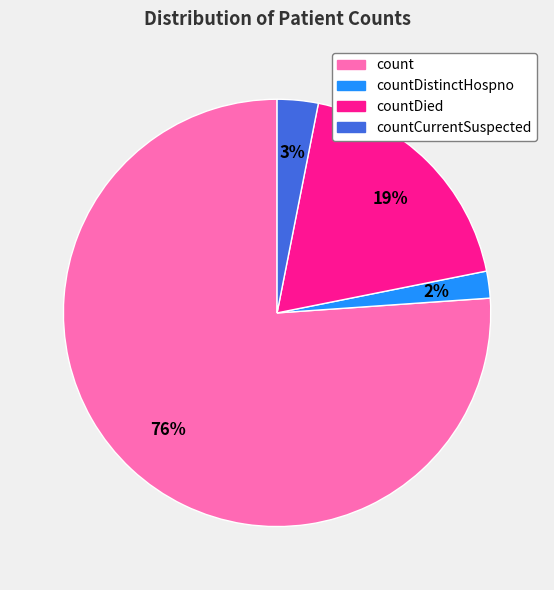

Which has a higher value, countDied or countDistinctHospno?

countDied